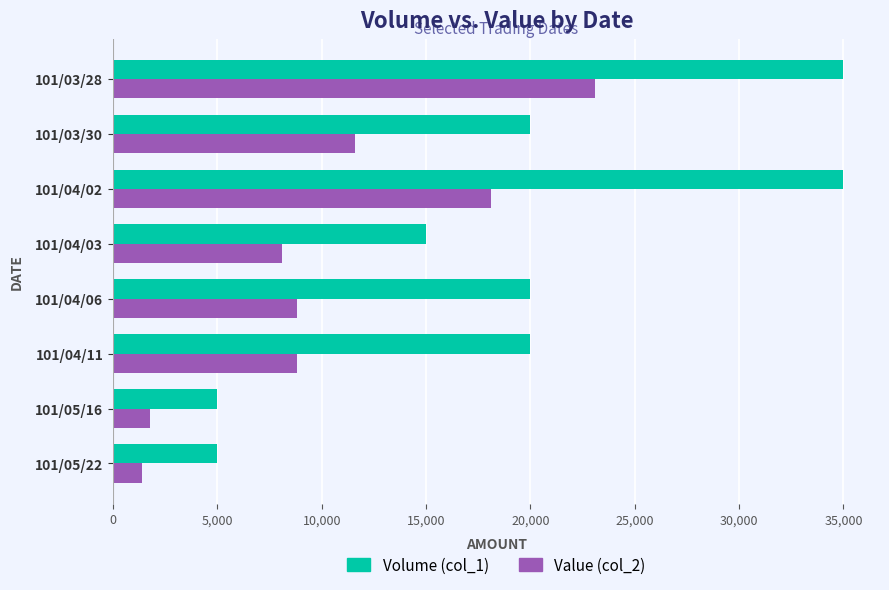

What is the minimum value for Value (col_2)?

1400